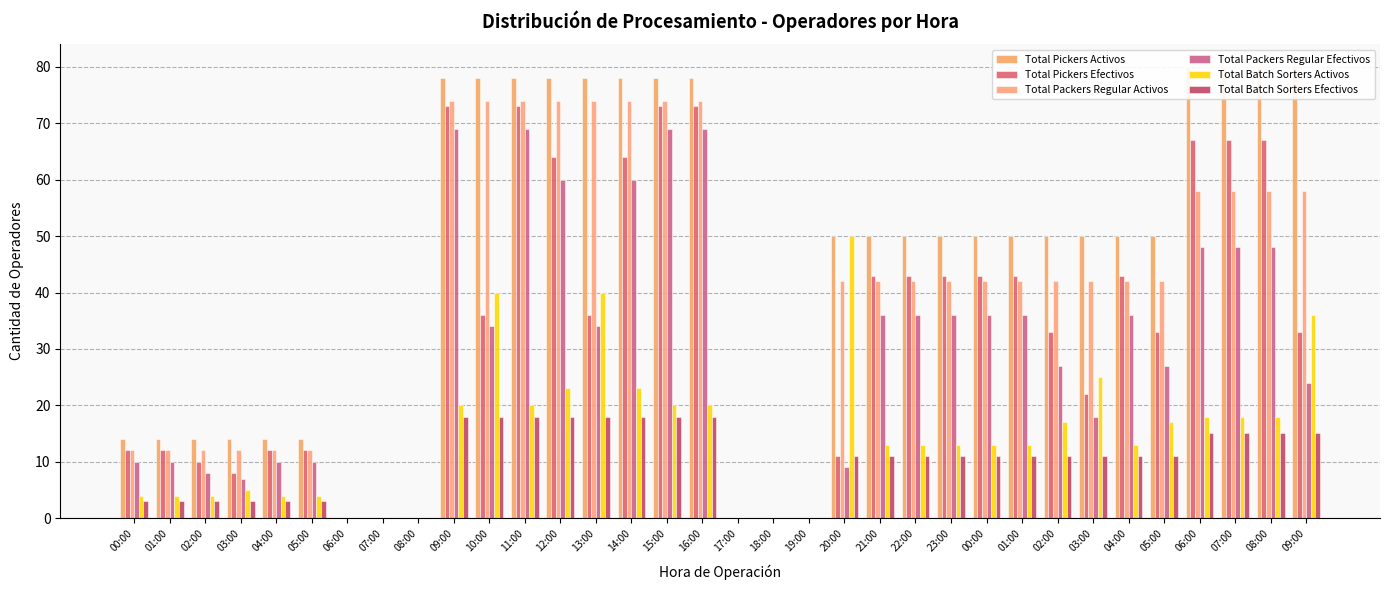

Reading left to right, transcribe all the data shown in this chart.

Total Pickers Activos: 14	14	14	14	14	14	0	0	0	78	78	78	78	78	78	78	78	0	0	0	50	50	50	50	50	50	50	50	50	50	80	80	80	80
Total Pickers Efectivos: 12	12	10	8	12	12	0	0	0	73	36	73	64	36	64	73	73	0	0	0	11	43	43	43	43	43	33	22	43	33	67	67	67	33
Total Packers Regular Activos: 12	12	12	12	12	12	0	0	0	74	74	74	74	74	74	74	74	0	0	0	42	42	42	42	42	42	42	42	42	42	58	58	58	58
Total Packers Regular Efectivos: 10	10	8	7	10	10	0	0	0	69	34	69	60	34	60	69	69	0	0	0	9	36	36	36	36	36	27	18	36	27	48	48	48	24
Total Batch Sorters Activos: 4	4	4	5	4	4	0	0	0	20	40	20	23	40	23	20	20	0	0	0	50	13	13	13	13	13	17	25	13	17	18	18	18	36
Total Batch Sorters Efectivos: 3	3	3	3	3	3	0	0	0	18	18	18	18	18	18	18	18	0	0	0	11	11	11	11	11	11	11	11	11	11	15	15	15	15